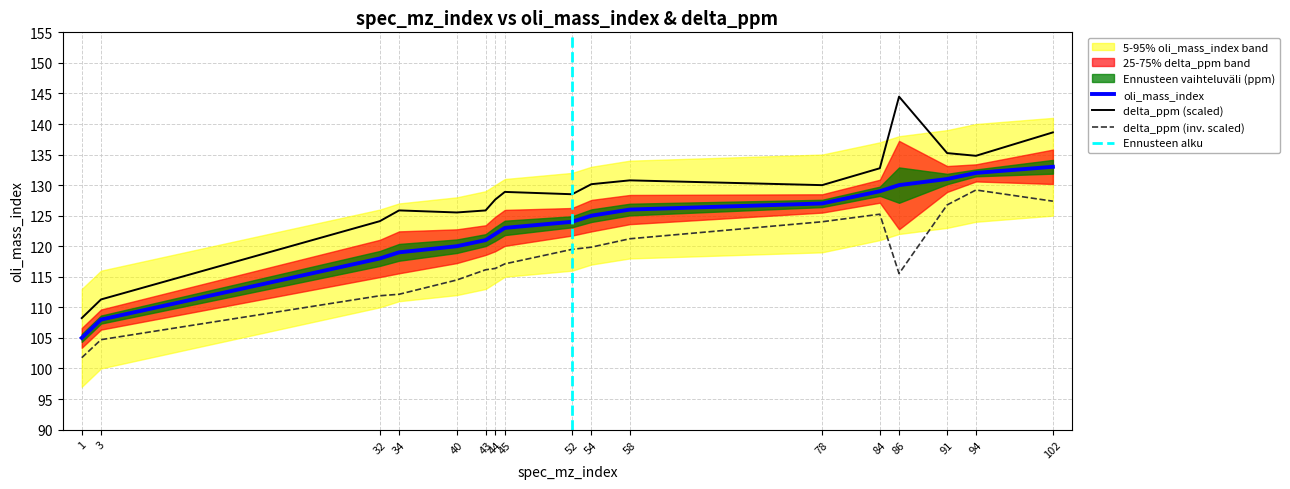

True or false: the data shows 121 at 43.

True